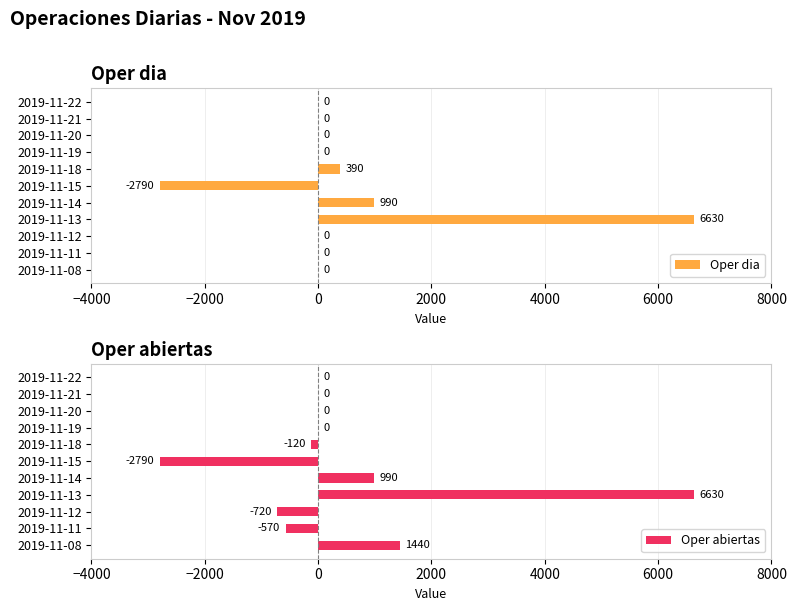

The Oper dia series shows 990 at 2019-11-14. True or false?

True